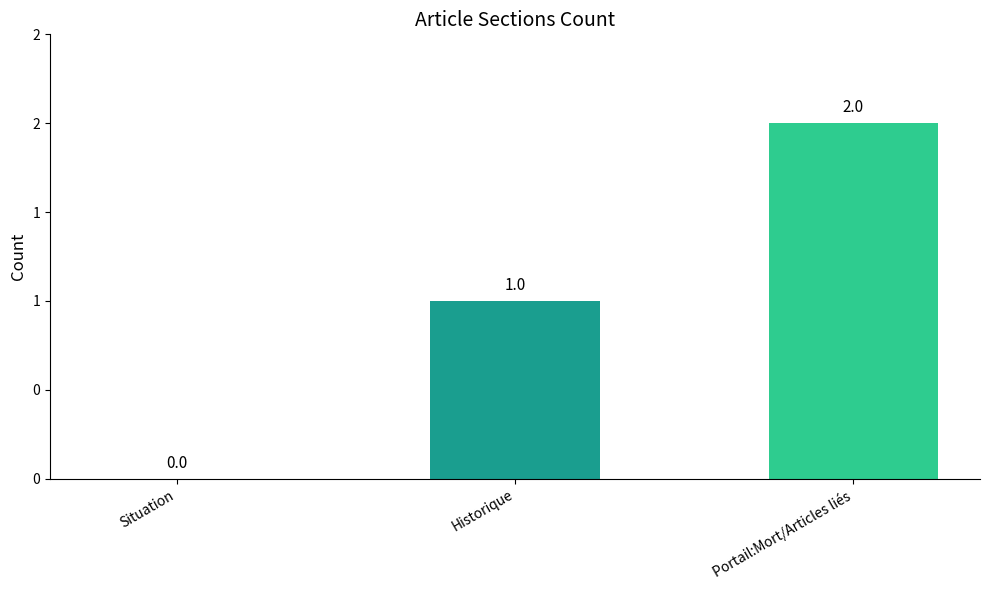

Are the bars horizontal?

No